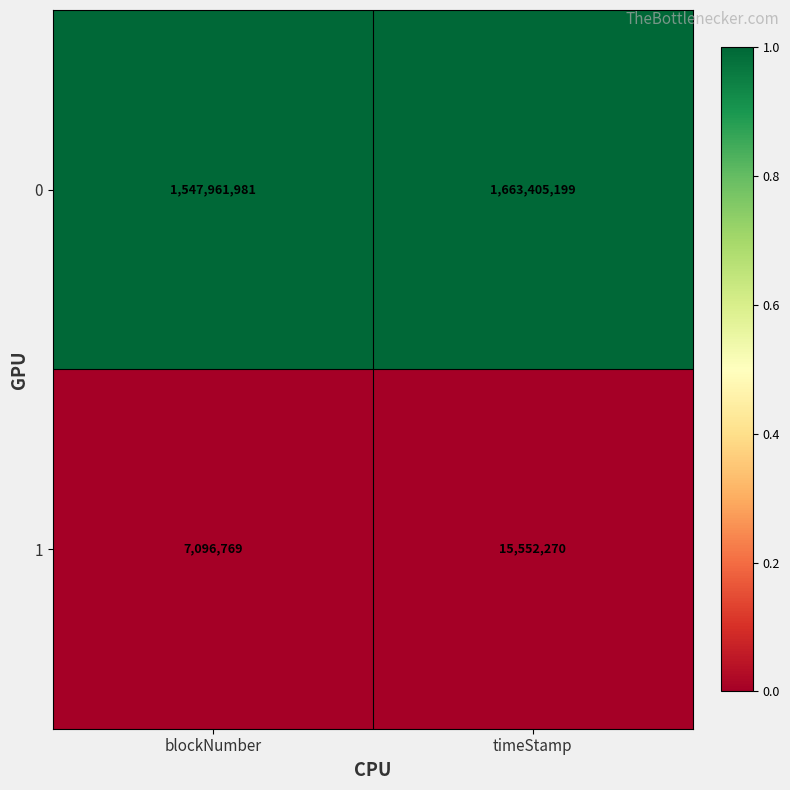

Rank the series by their average value, from lowest to highest.

1, 0